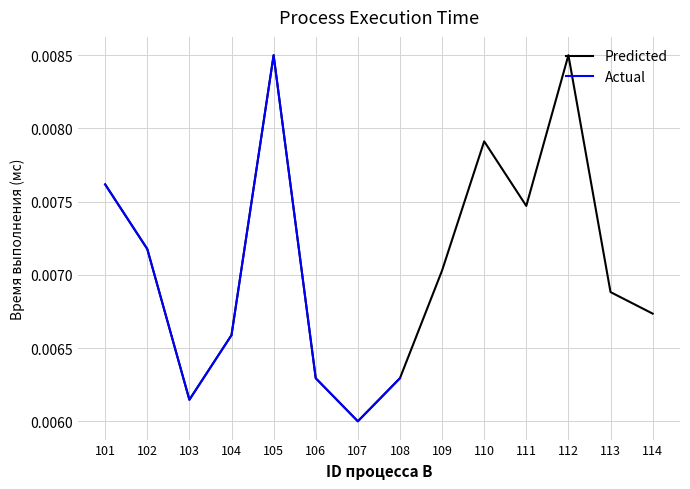

Does the chart display data point markers on the line(s)?

No